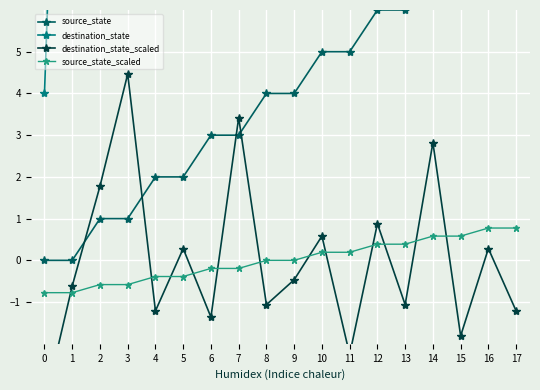

Between which two adjacent categories do source_state and destination_state_scaled first intersect?

1 and 2